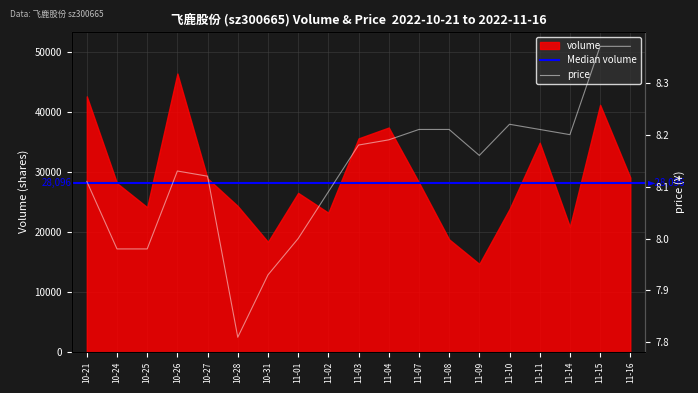

Reading left to right, transcribe all the data shown in this chart.

8.1	8.0	8.0	8.1	8.1	7.8	7.9	8.0	8.1	8.2	8.2	8.2	8.2	8.2	8.2	8.2	8.2	8.4	8.4